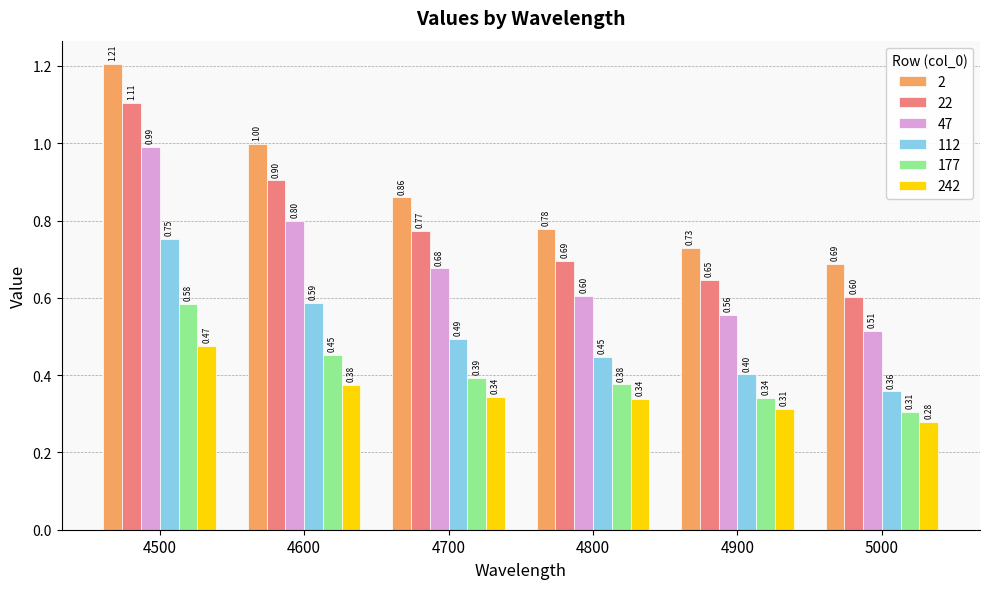

What is the total value across all series at 4800?

3.2